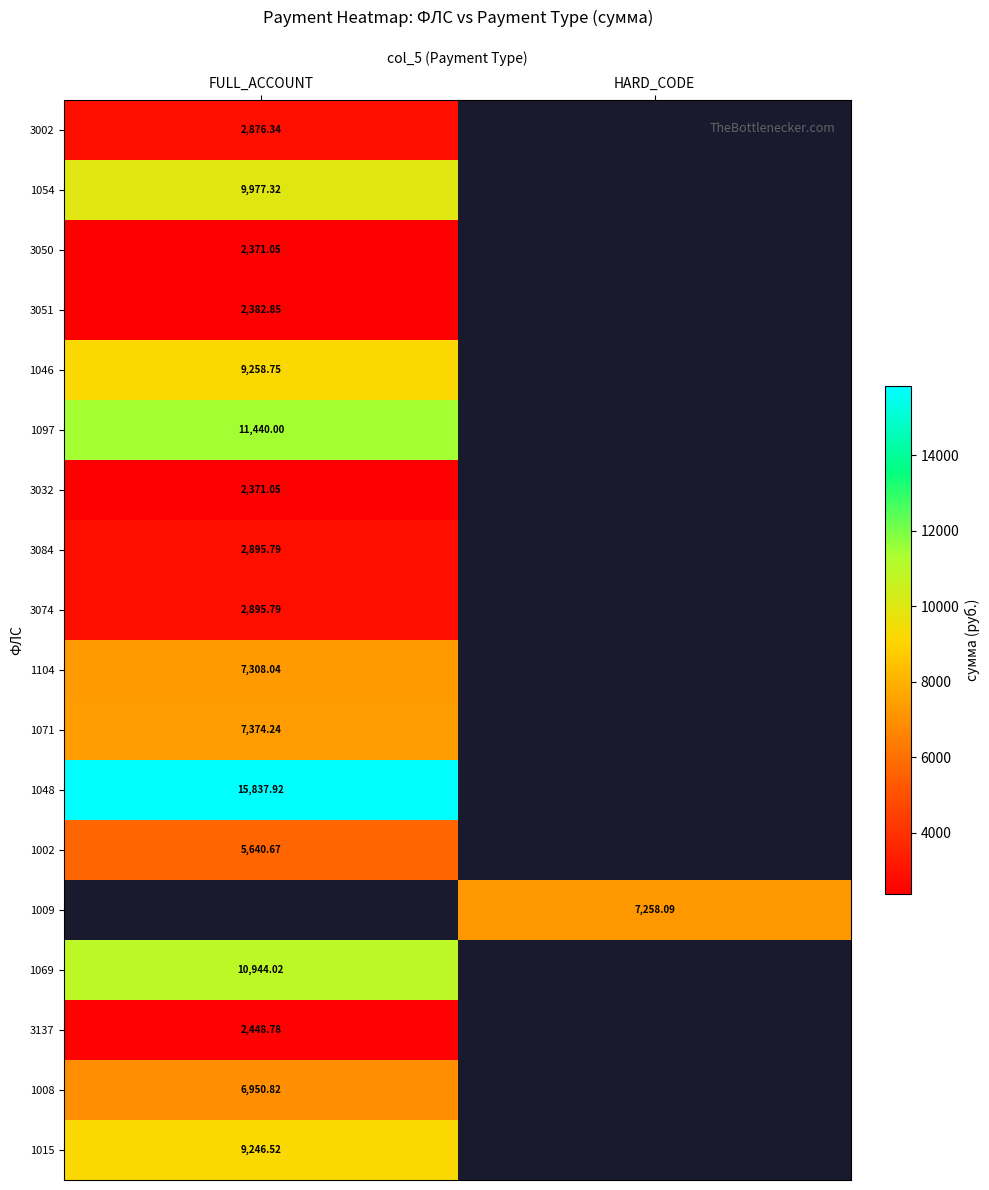

Is the value of 3084 at FULL_ACCOUNT greater than the value of 1002 at FULL_ACCOUNT?

No